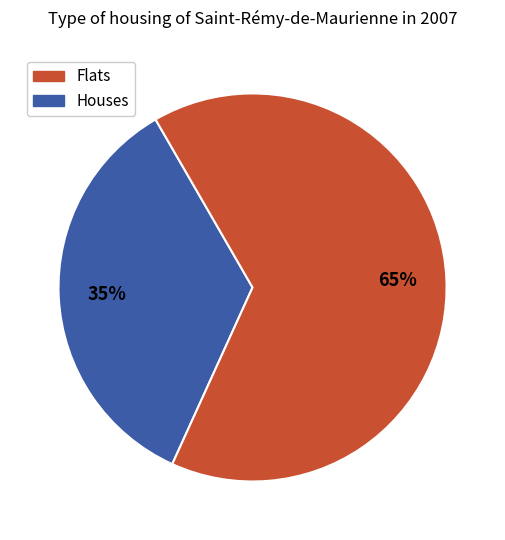

Is there any slice that represents more than half of the pie?

Yes